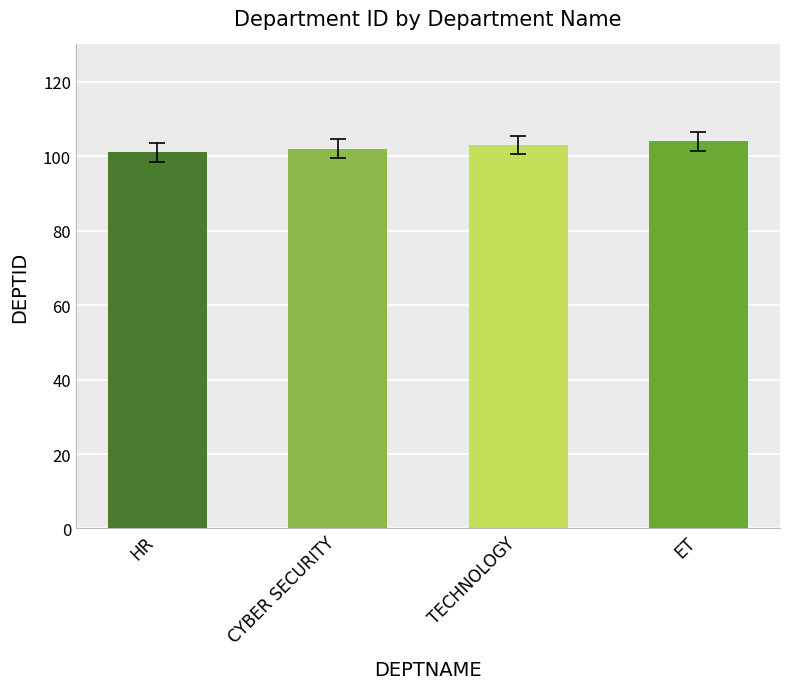

What is the ratio of the value at TECHNOLOGY to the value at CYBER SECURITY?

1.0